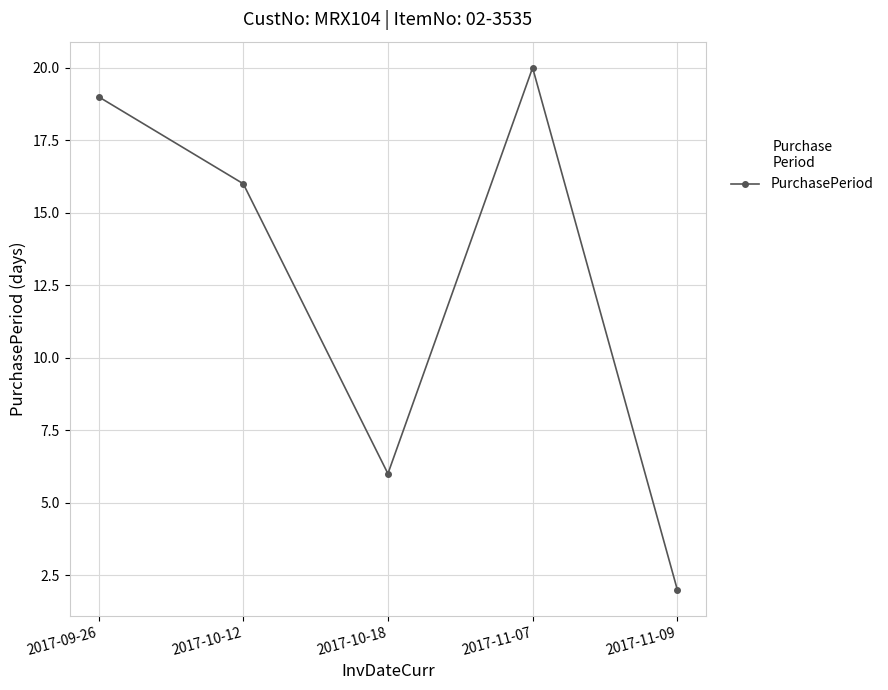

List the labels in order of value, largest first.

2017-11-07, 2017-09-26, 2017-10-12, 2017-10-18, 2017-11-09